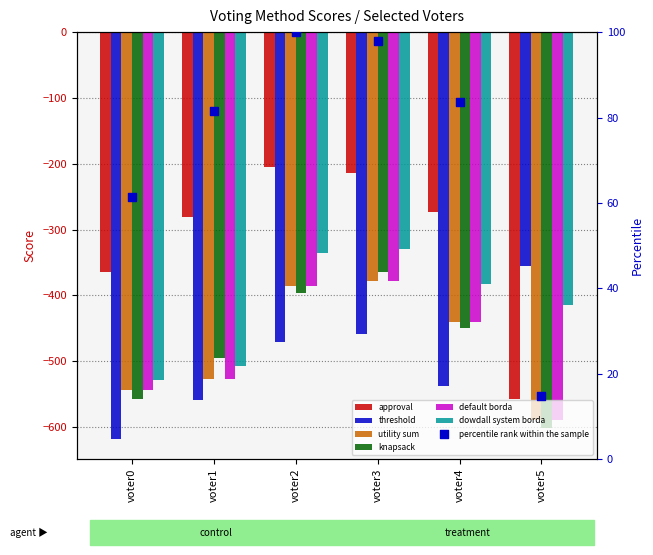

What are all the series names shown in the legend?

approval, threshold, utility sum, knapsack, default borda, dowdall system borda